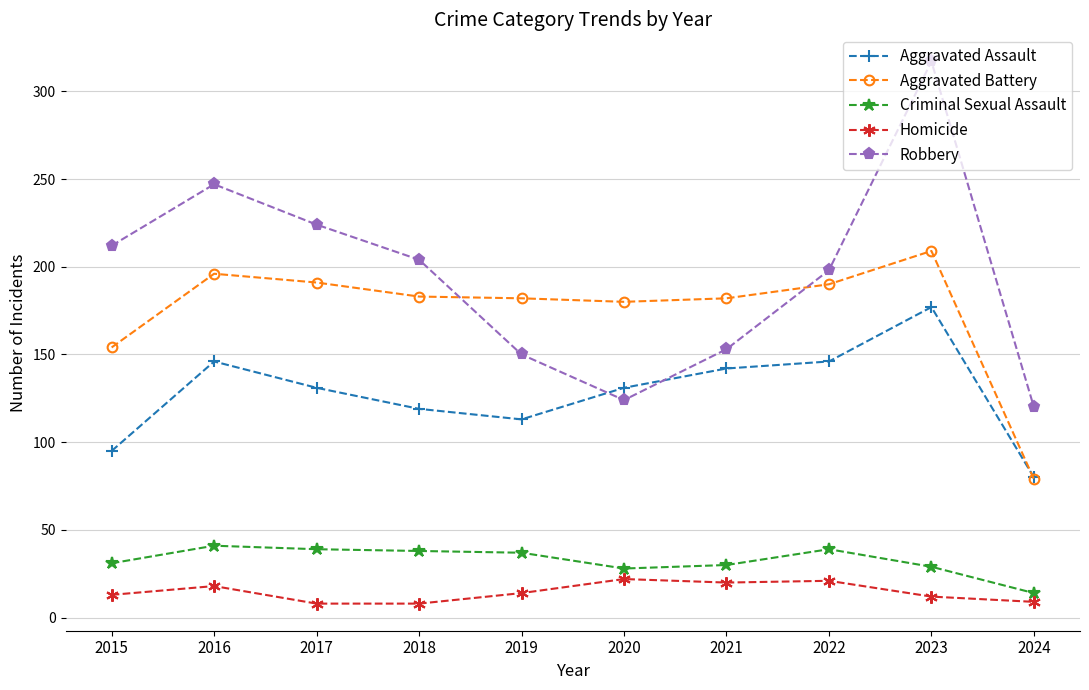

Rank the series at 2015 from highest to lowest value.

Robbery, Aggravated Battery, Aggravated Assault, Criminal Sexual Assault, Homicide